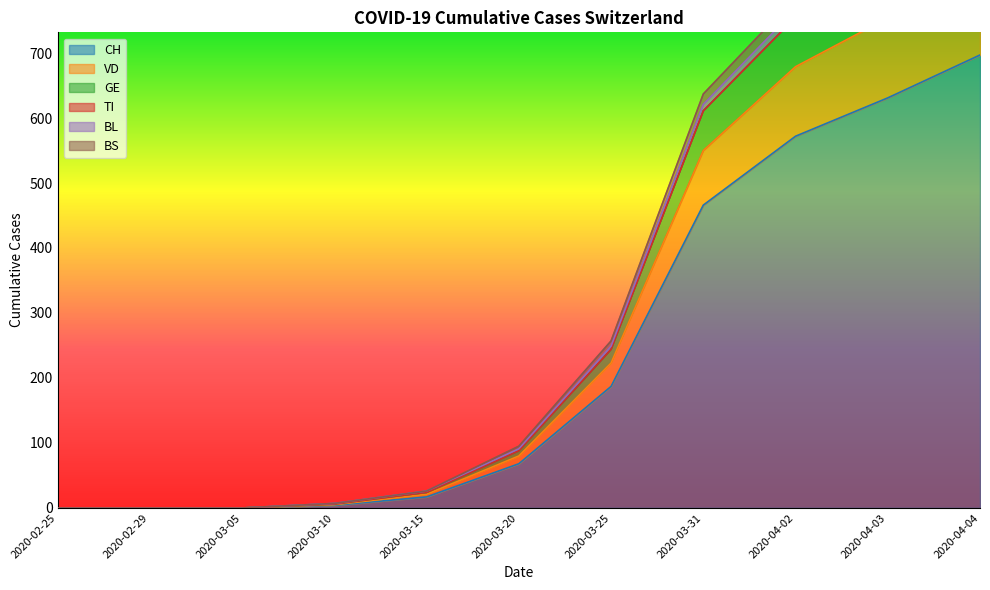

True or false: CH has more than 1 points higher than both neighbors.

False